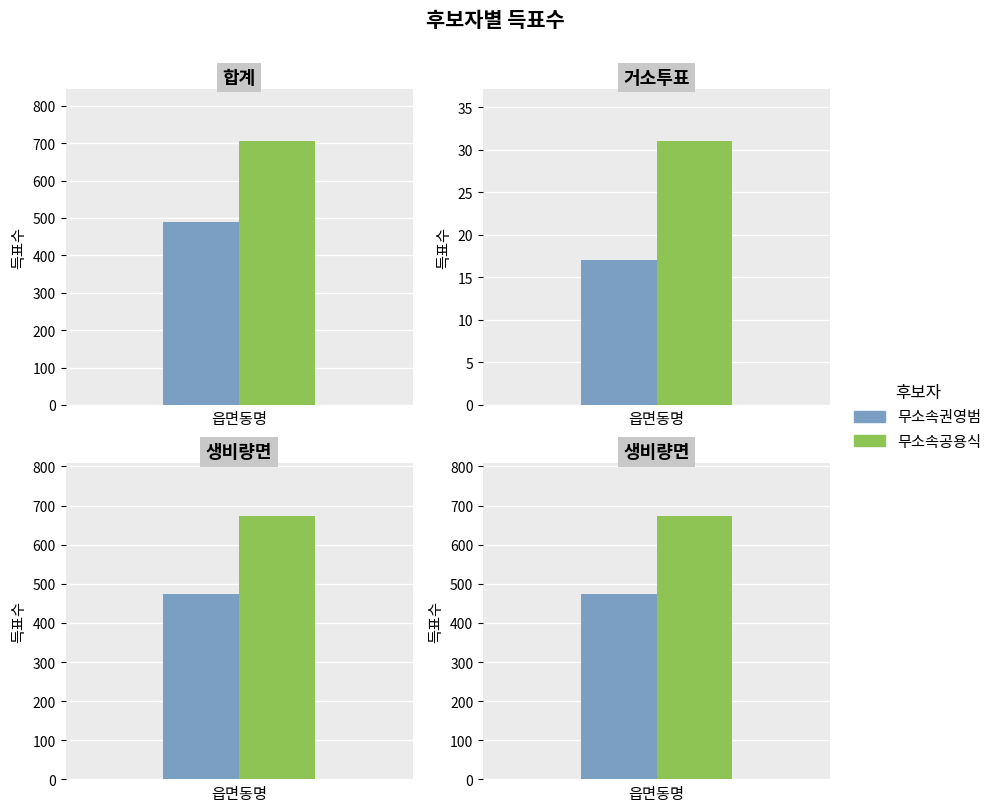

Which category has the highest value across all series?

합계